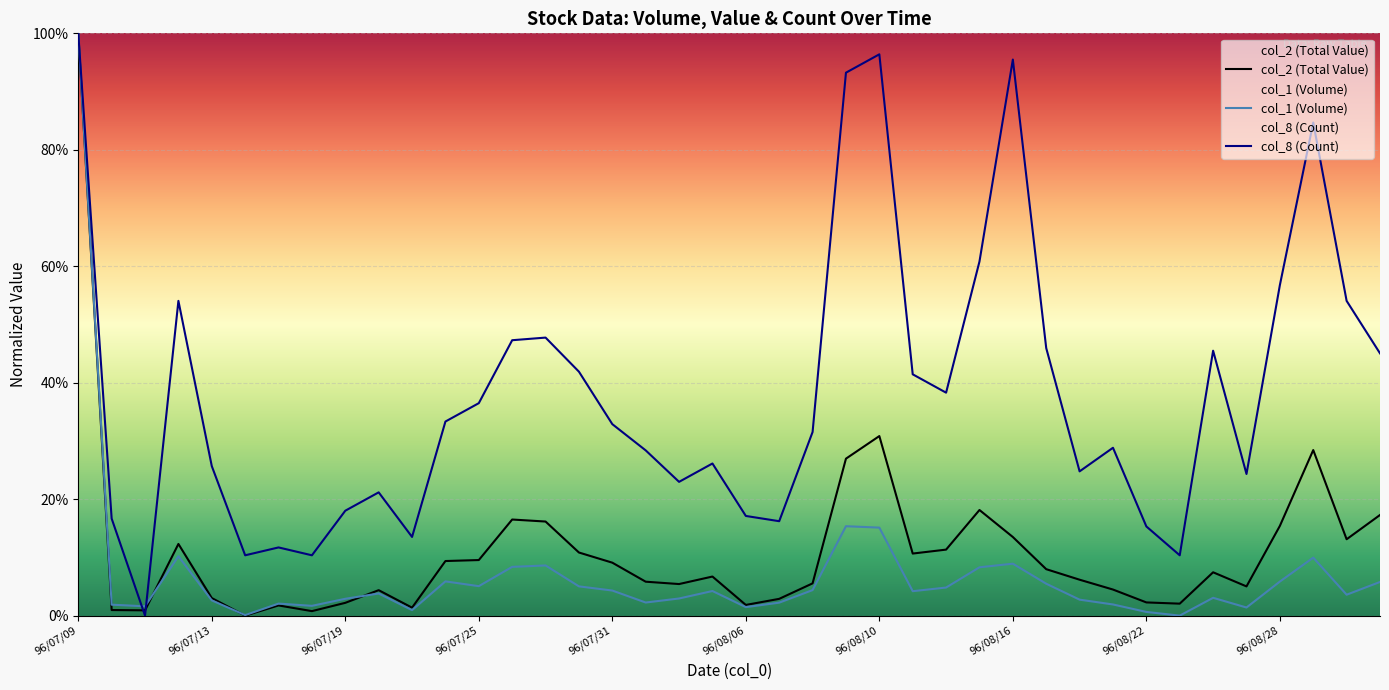

True or false: col_2 (Total Value) and col_1 (Volume) cross at least once.

True